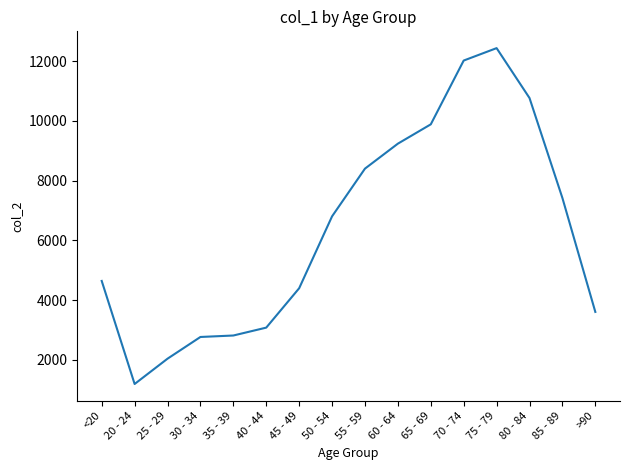

At which category does the chart reach its peak across all series?

75 - 79